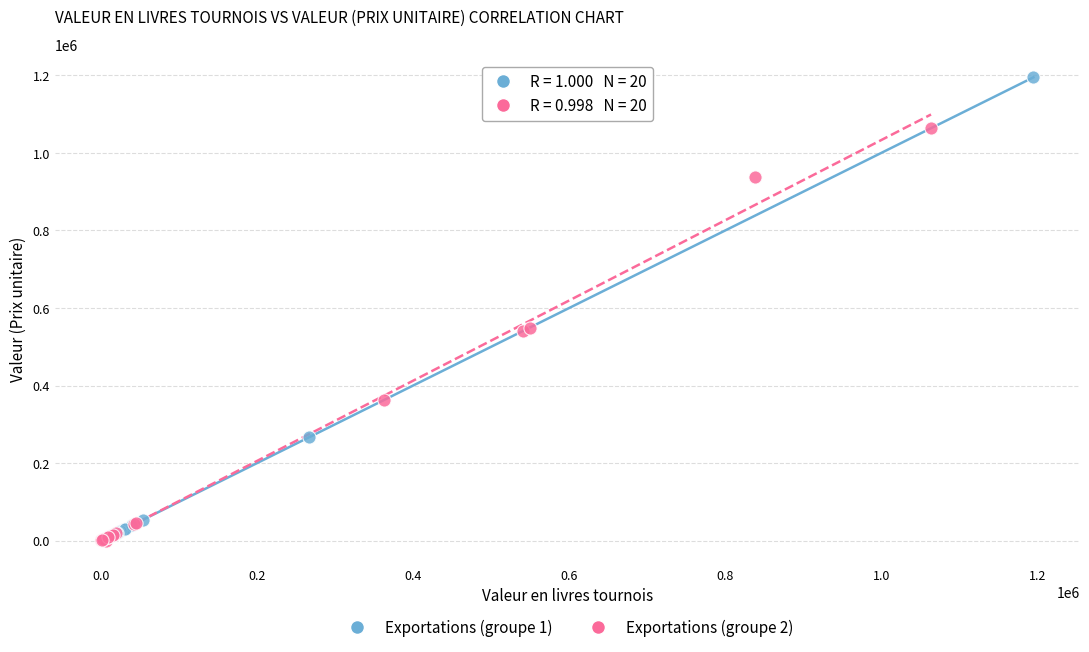

What are all the series names shown in the legend?

Exportations (groupe 1), Exportations (groupe 2)